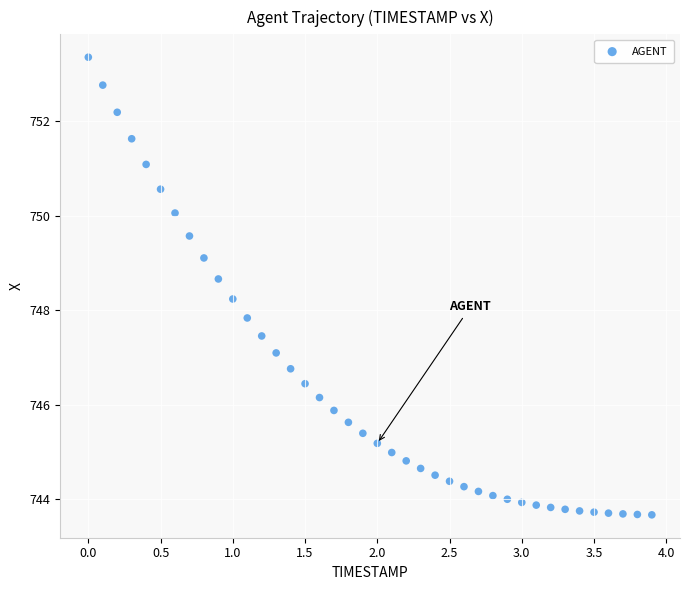

What is the range of X values (max minus min)?

3.9